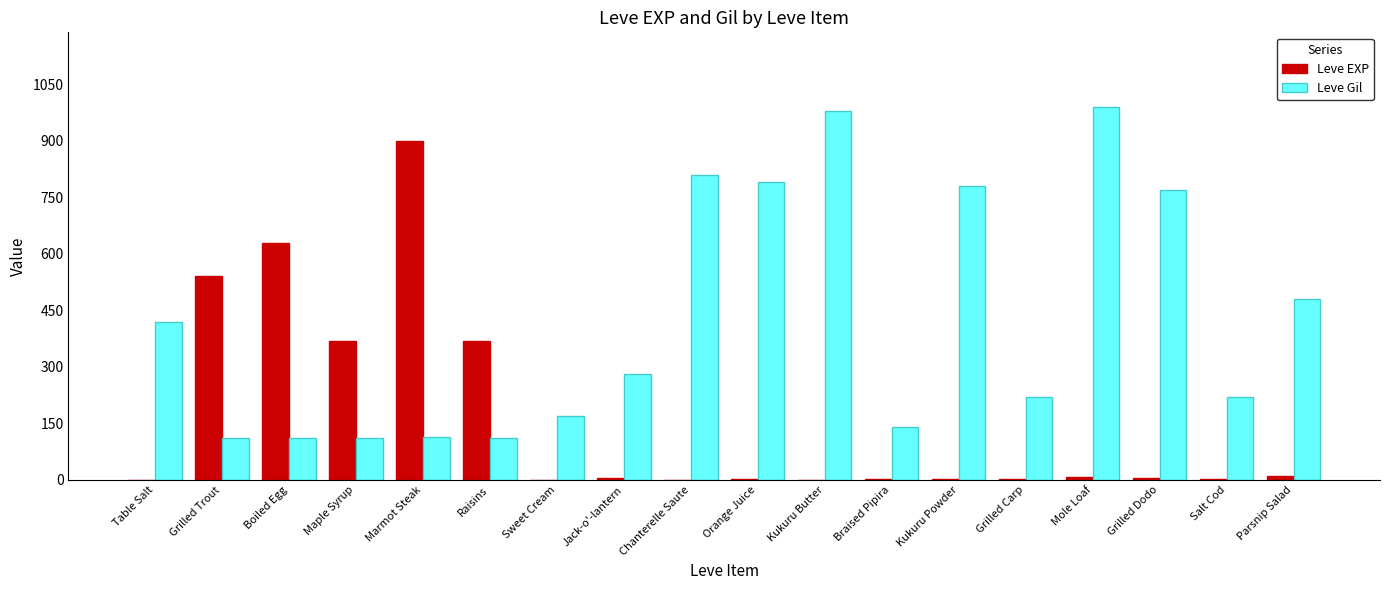

What is the spread (max minus min) of values at Grilled Carp?

217